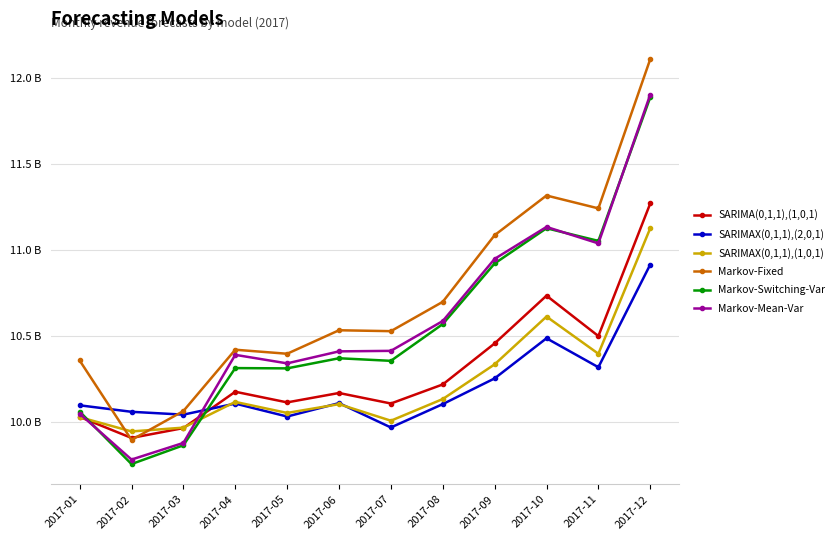

What are all the series names shown in the legend?

SARIMA(0,1,1),(1,0,1), SARIMAX(0,1,1),(2,0,1), SARIMAX(0,1,1),(1,0,1), Markov-Fixed, Markov-Switching-Var, Markov-Mean-Var